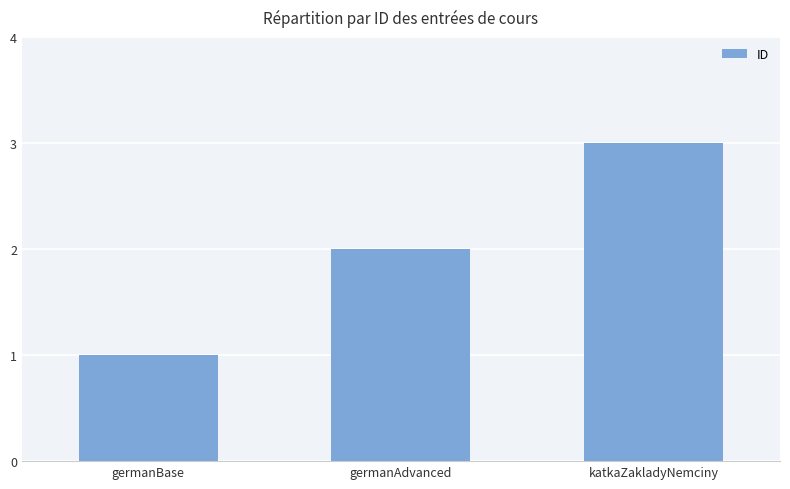

What is the greatest value displayed?

3